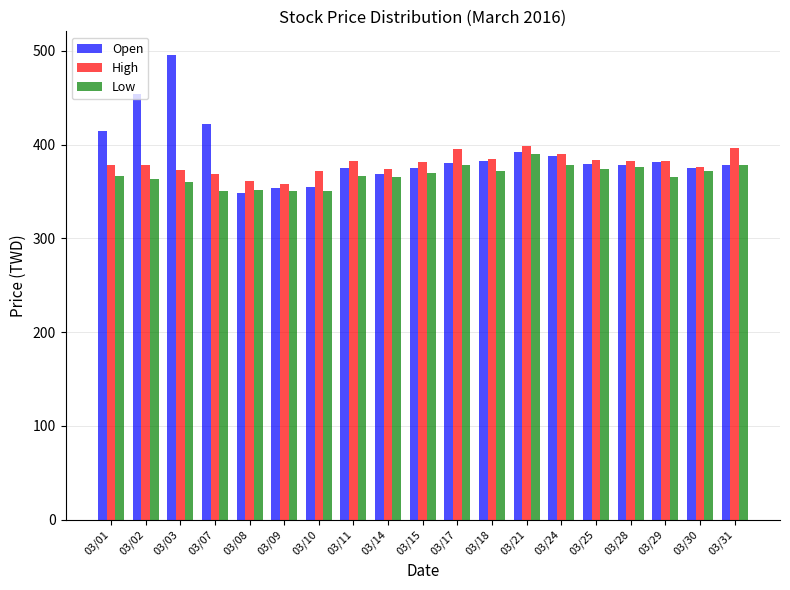

Are the bars horizontal?

No